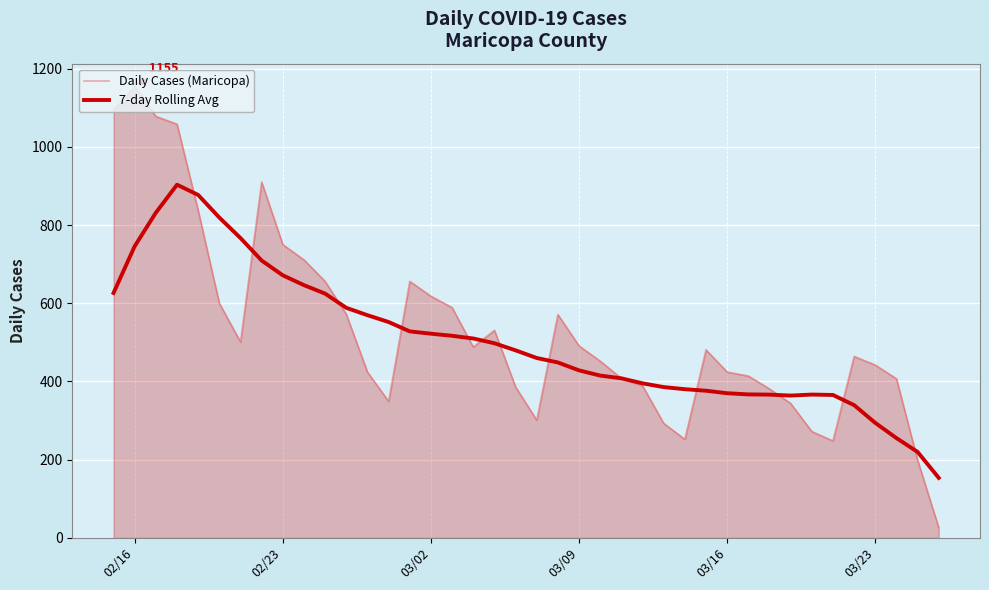

How many intersections are there between 7-day Rolling Avg and Daily Cases (Maricopa)?

13